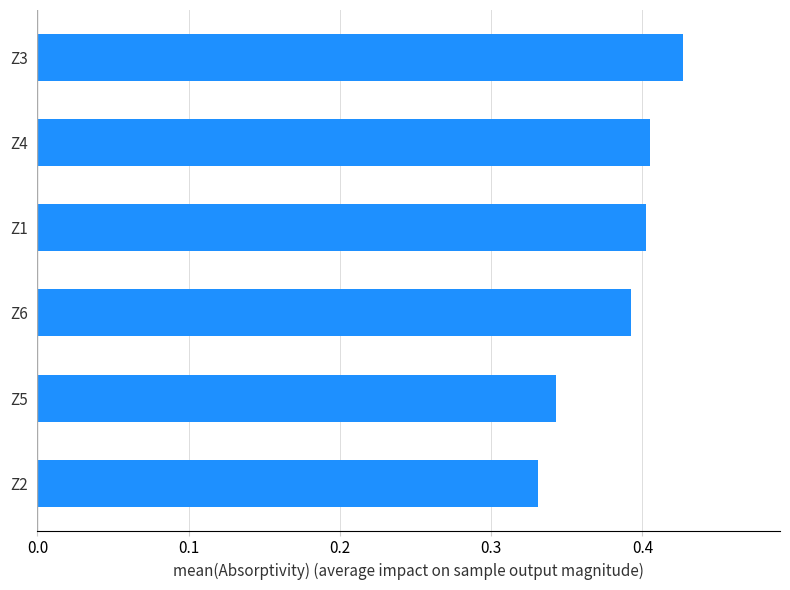

Is it true that the value at Z4 is 0.4?

True